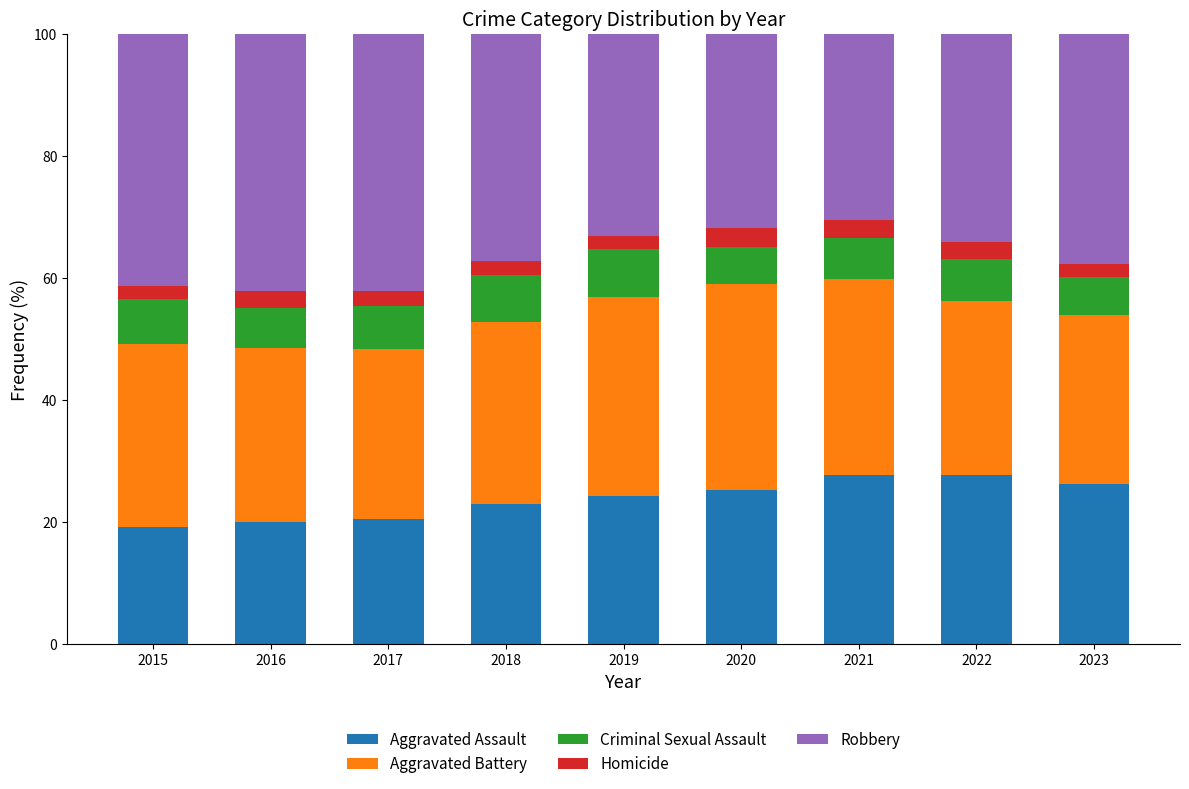

What is the total value across all series at 2021?

100.0